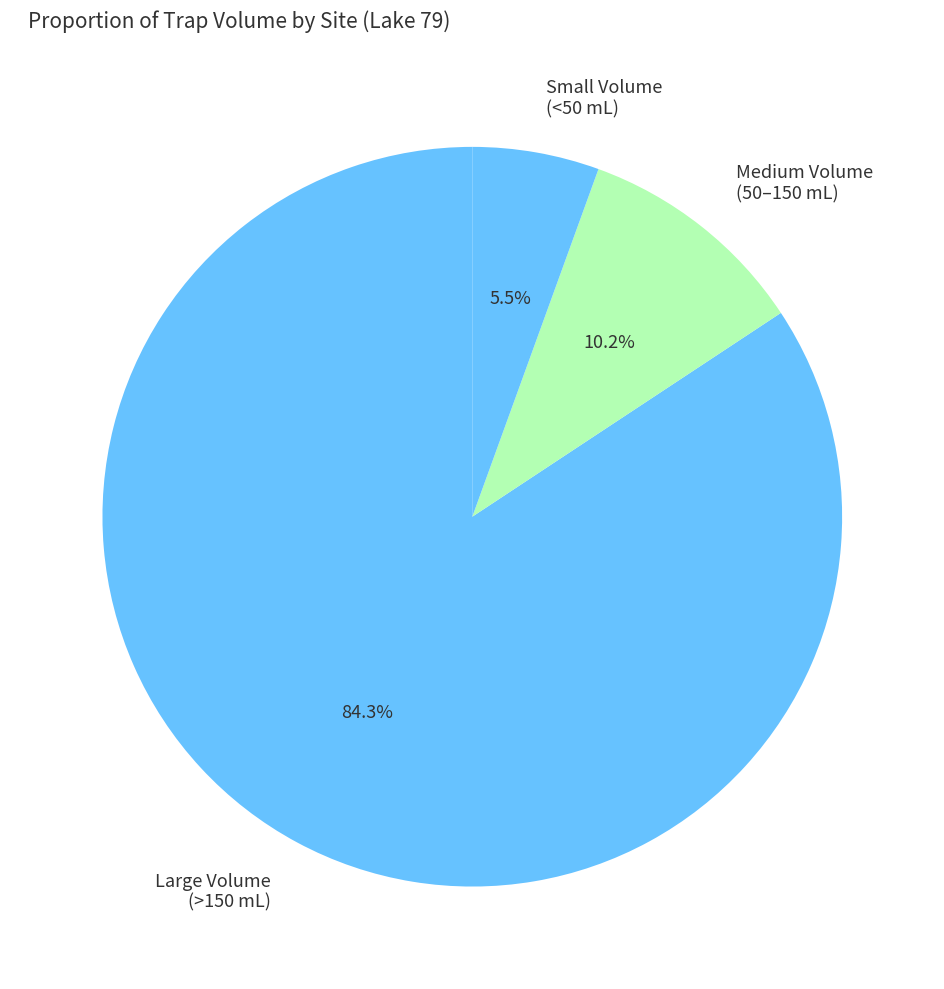

What percentage is NOT represented by Medium Volume (50–150 mL)?

89.8%